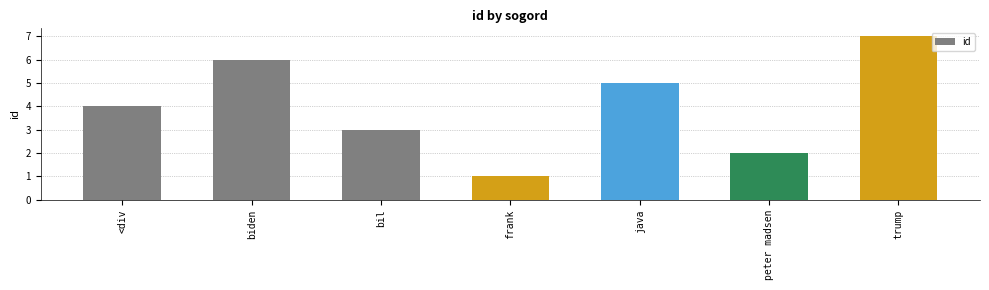

How many bars are there in total?

7